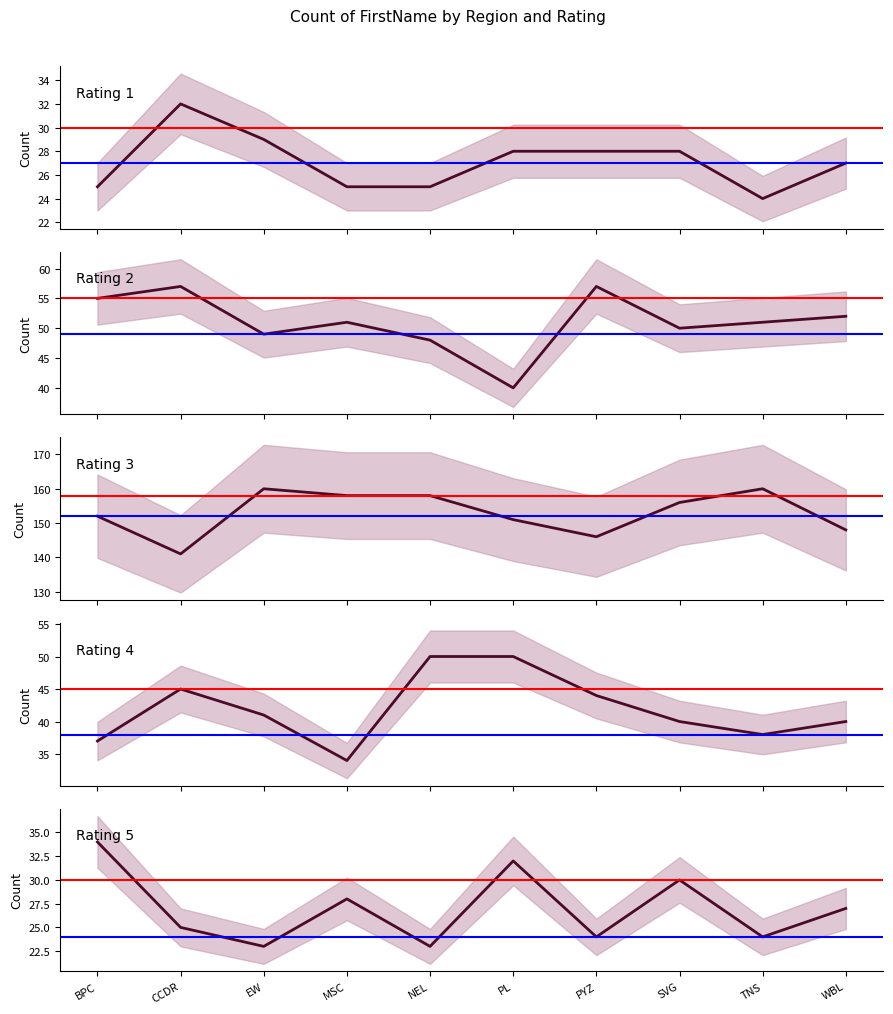

Does the chart display data point markers on the line(s)?

No